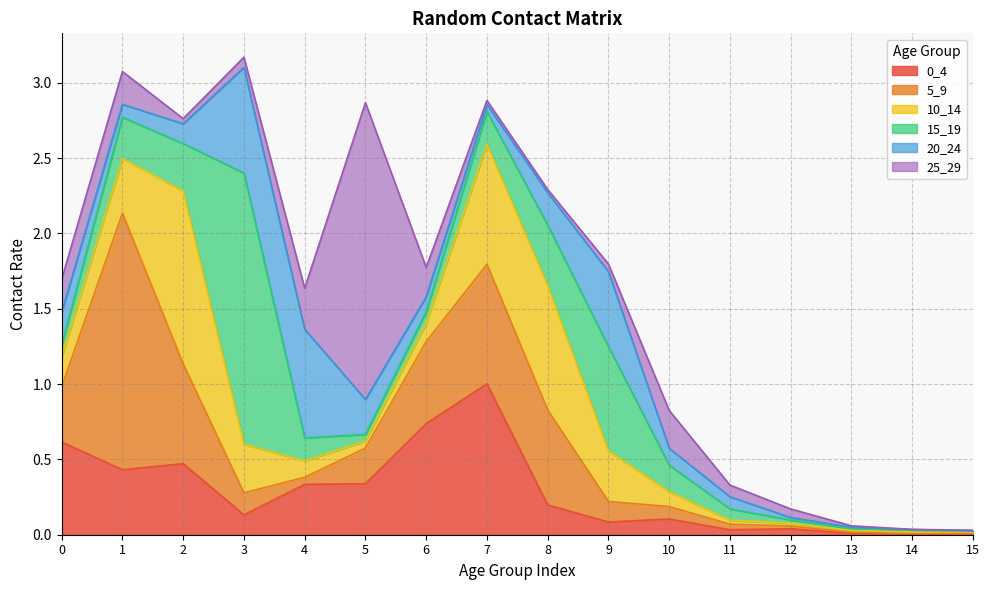

How many interior local valleys does the 15_19 series have?

1